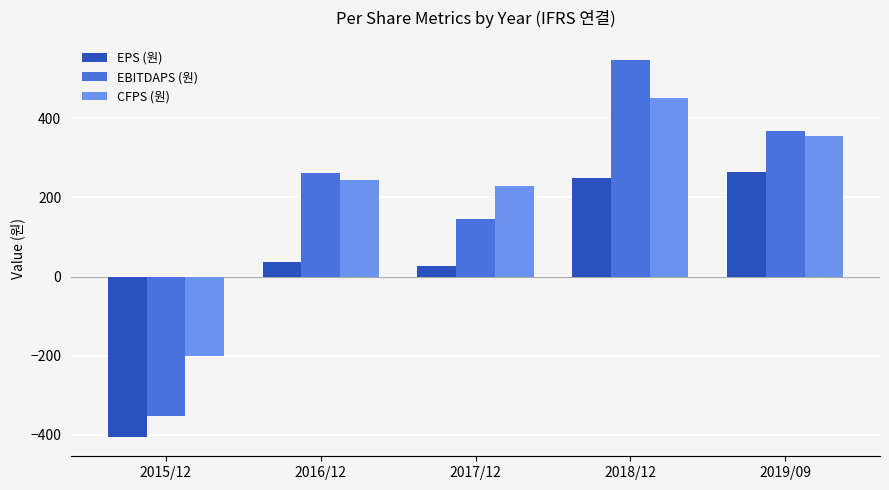

What is the spread (max minus min) of values at 2016/12?

225